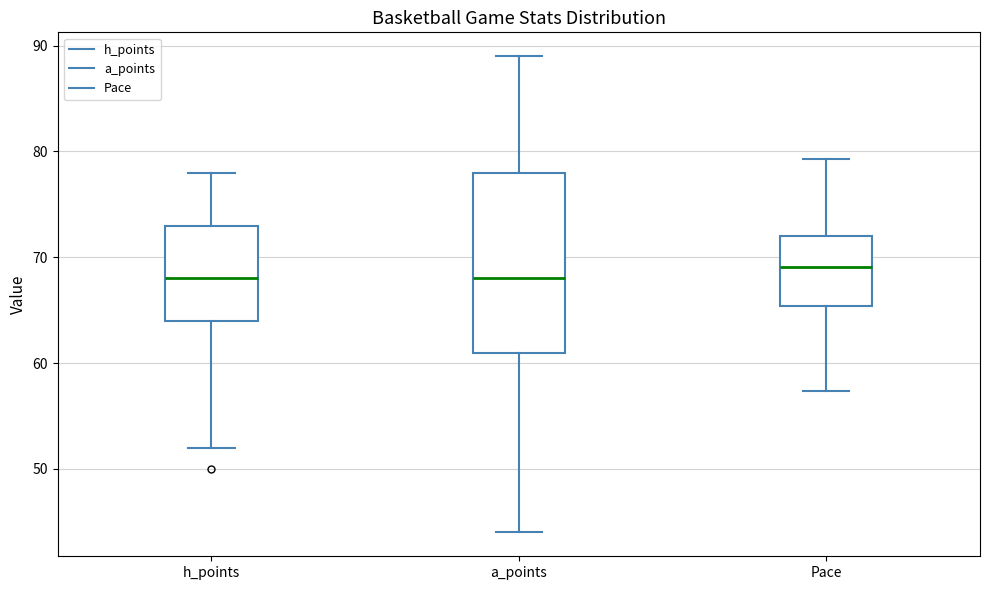

Where does the median line of the box for a_points sit on the y-axis? The values are not printed on the chart, so give them approximately, as read against the axis.

68